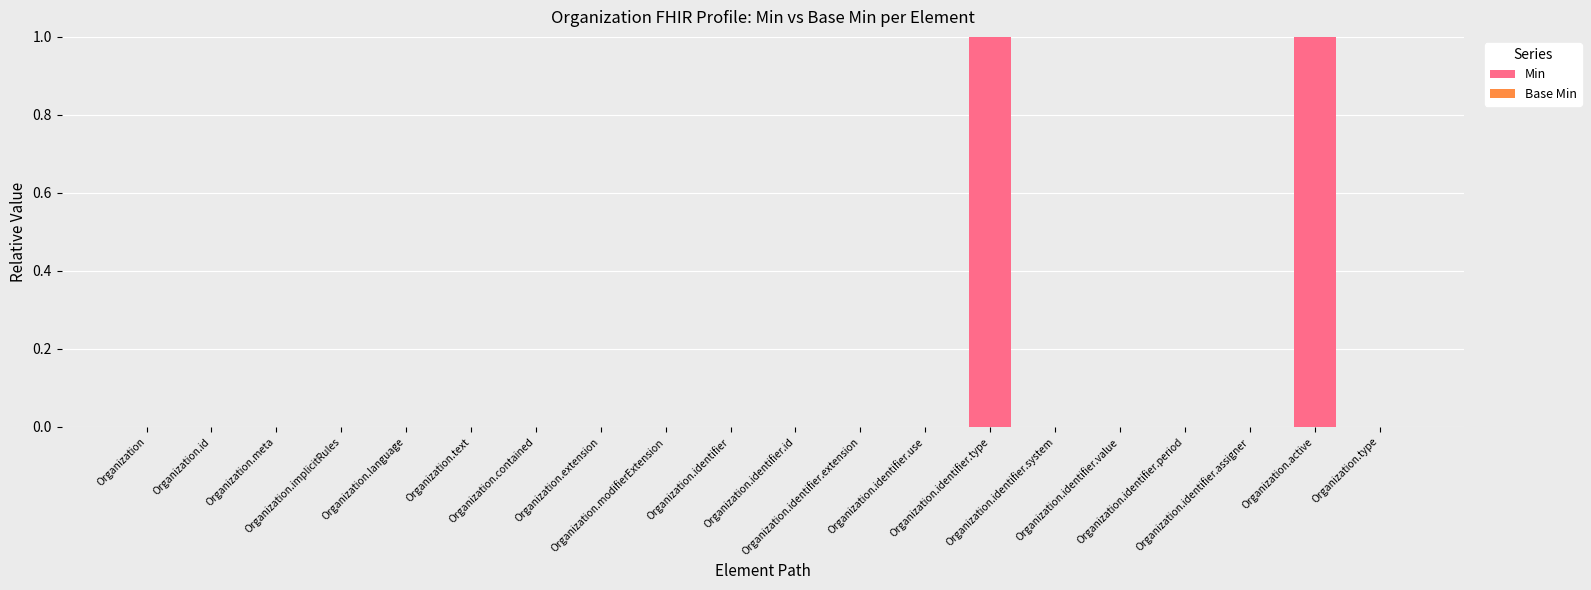

Does the chart contain stacked bars?

No